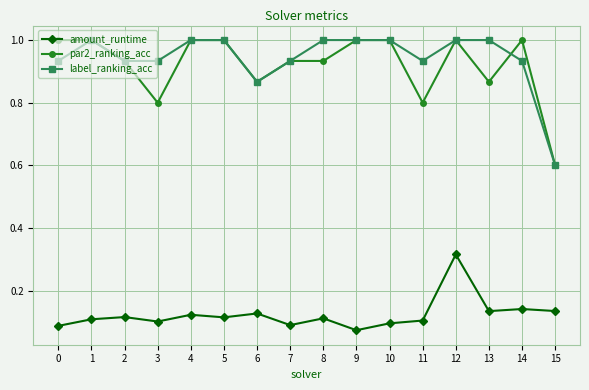

Where is par2_ranking_acc nearest to the value 0?

15